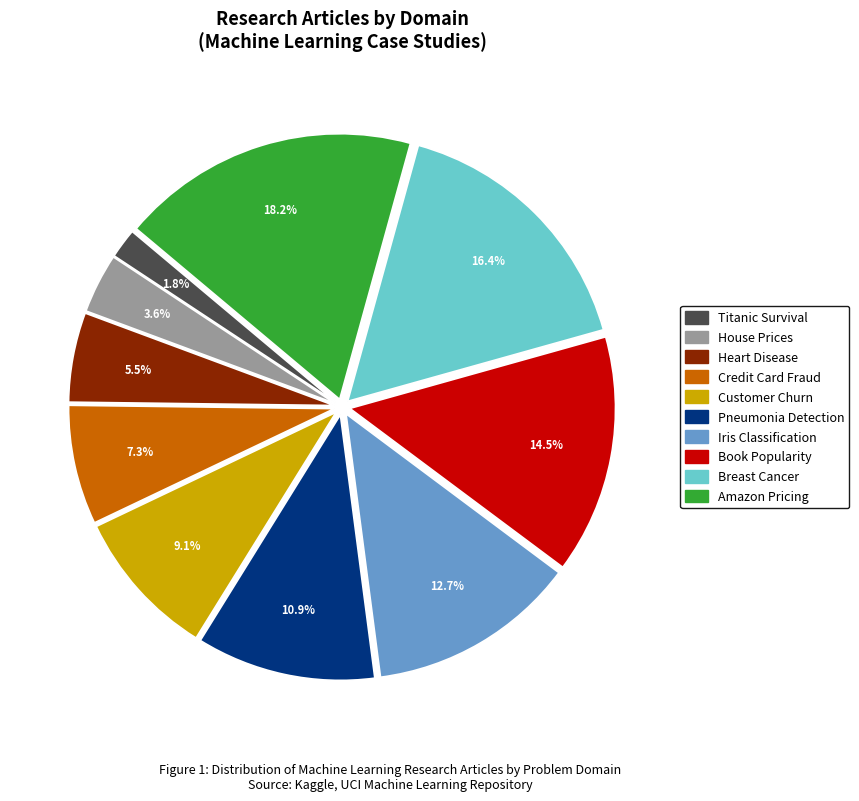

To the nearest percent, what is the difference between the Customer Churn and Credit Card Fraud slice percentages?

2%